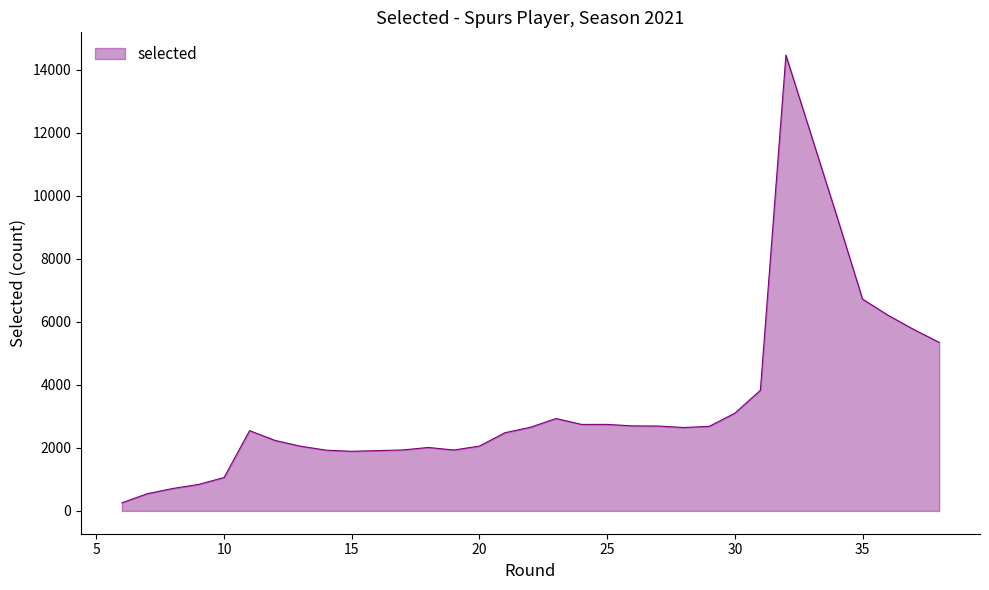

At which category does the data reach its first local peak?

11